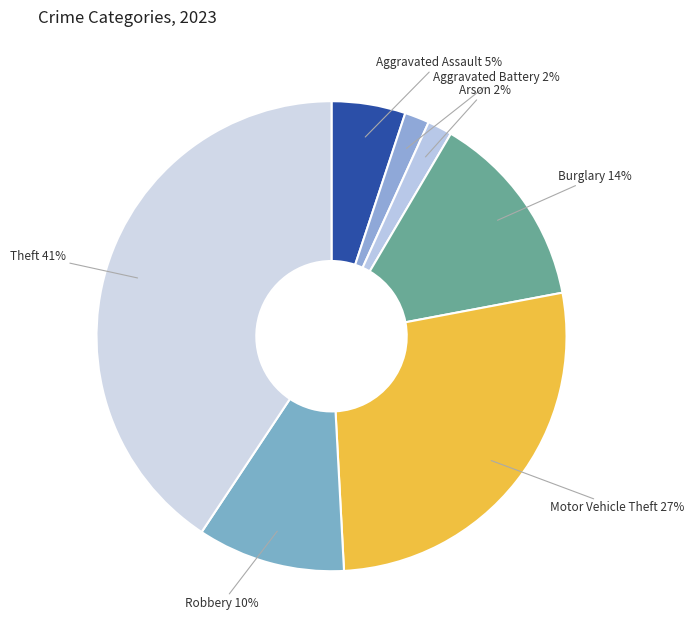

How many slices are in this pie chart?

7